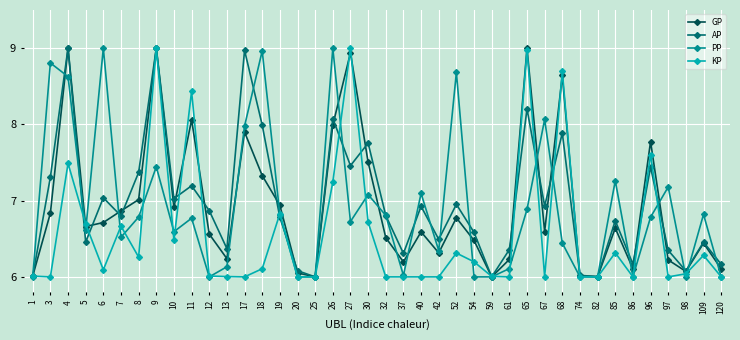

At 96, list the series in order from largest to smallest.

GP, KP, AP, PP